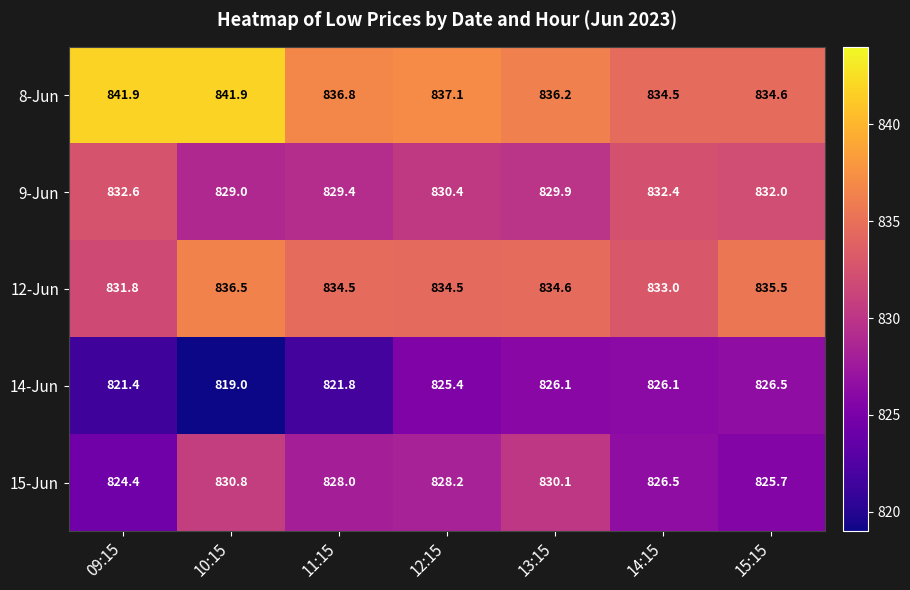

What is the difference between the 12-Jun values at 14:15 and 11:15?

1.5